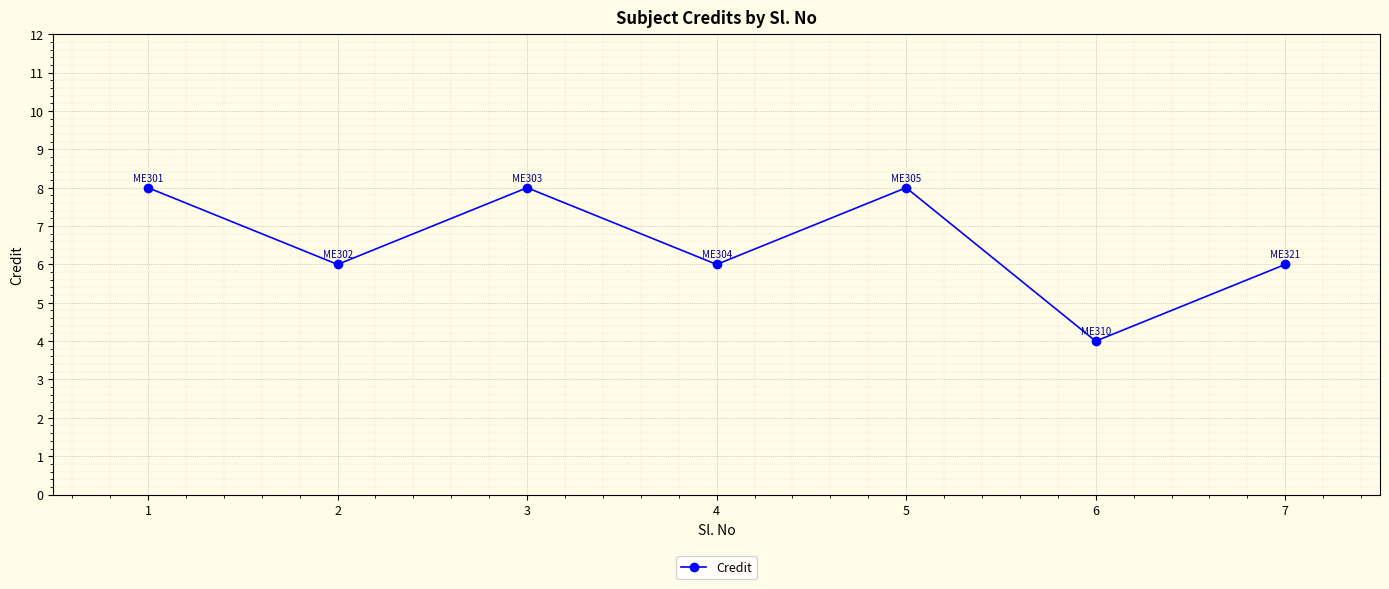

What is the value of the 1st point from the left?

8